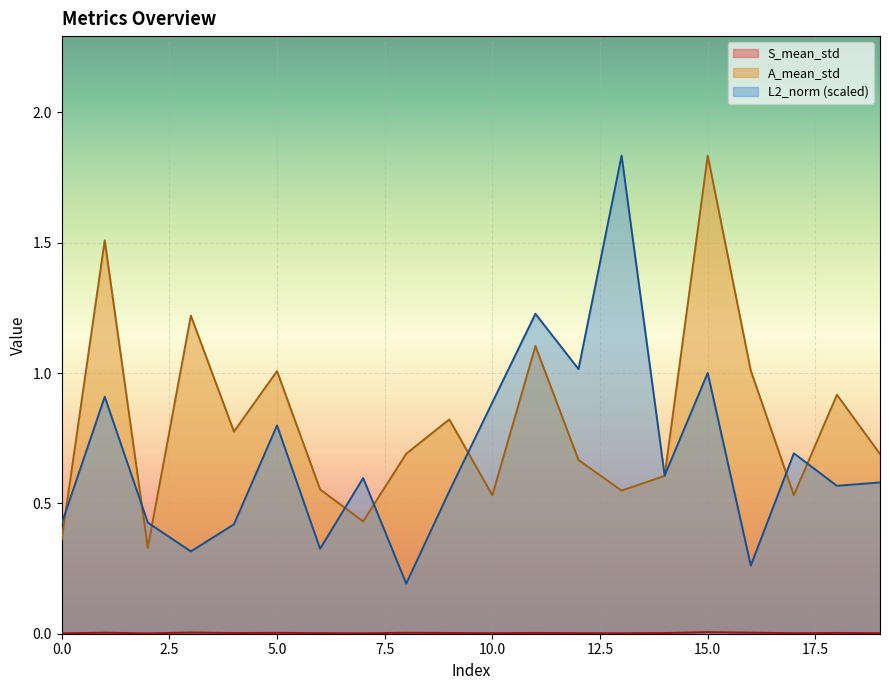

True or false: L2_norm and S_mean_std intersect in this chart.

False